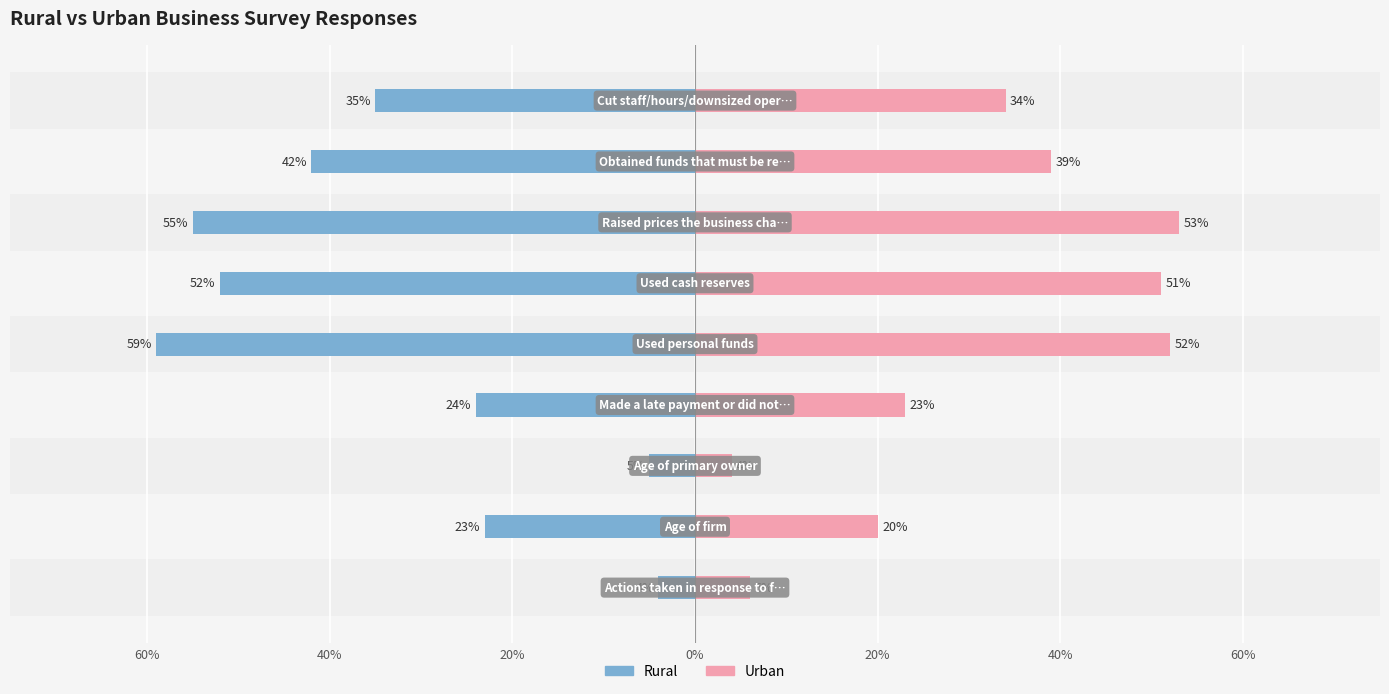

Does the chart contain stacked bars?

No